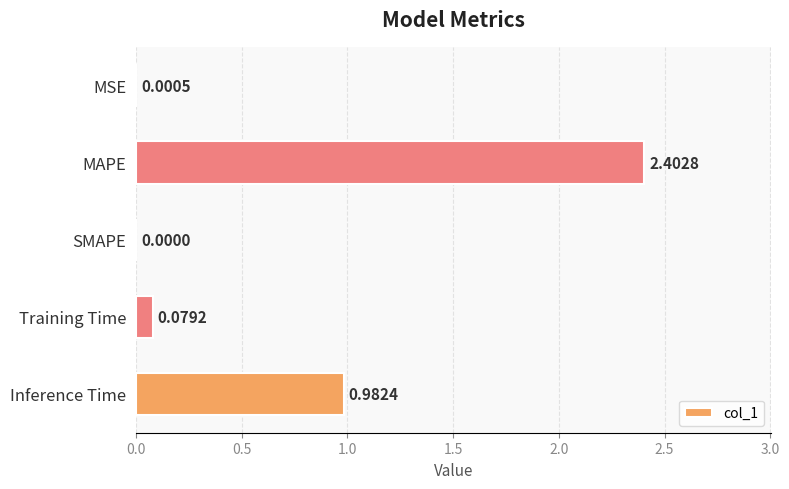

Where is the data nearest to the value 1?

Inference Time